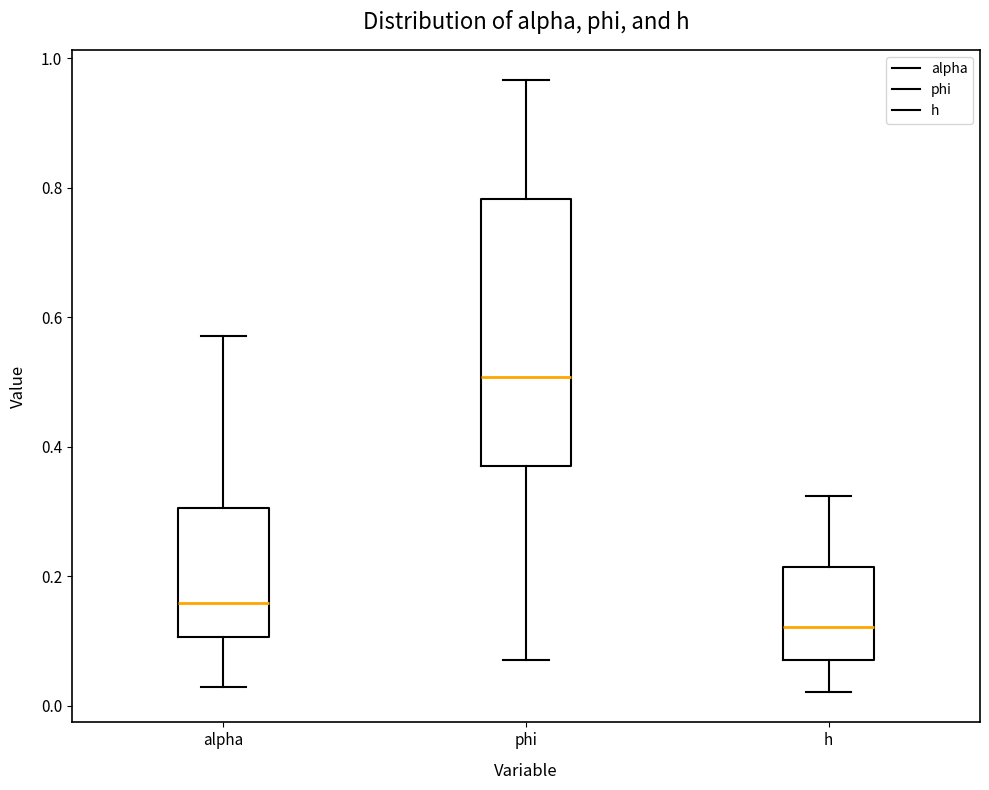

Reading left to right, read every box against the y-axis: the position of its median line, the range the box covers, and the ends of its whiskers. The values are not printed on the chart, so give them approximately, as read against the axis.

alpha: median 0.16, box 0.10 to 0.30, whiskers 0.02 to 0.58
phi: median 0.50, box 0.38 to 0.78, whiskers 0.08 to 0.96
h: median 0.12, box 0.08 to 0.22, whiskers 0.02 to 0.32